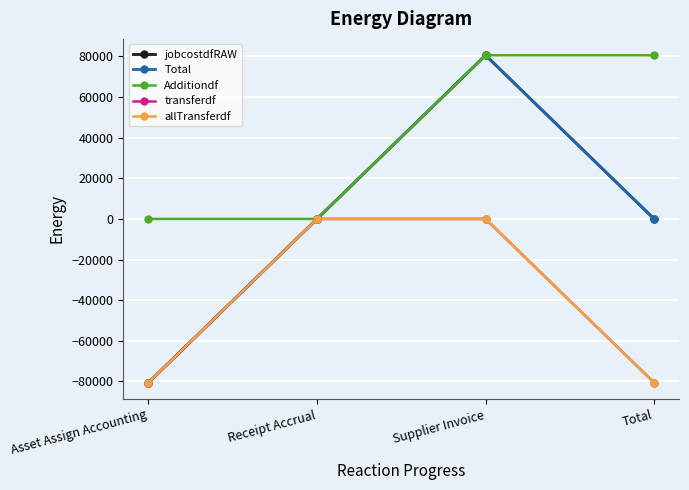

Does the chart have visible grid lines?

Yes